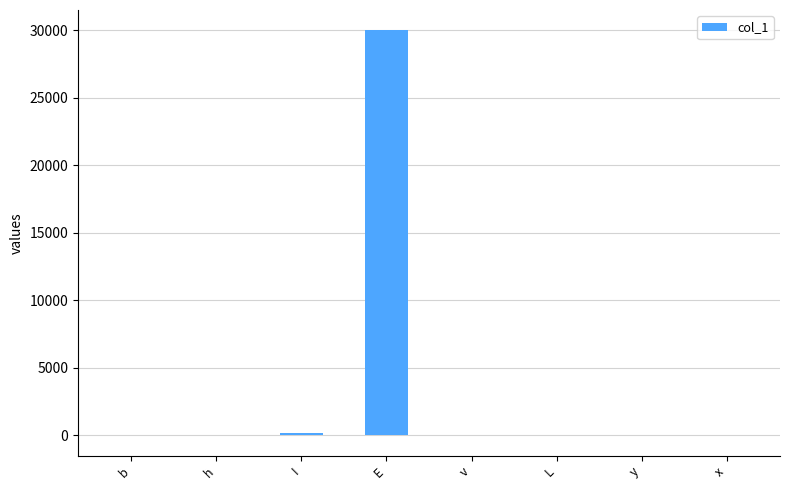

At which category does the chart reach its peak across all series?

E